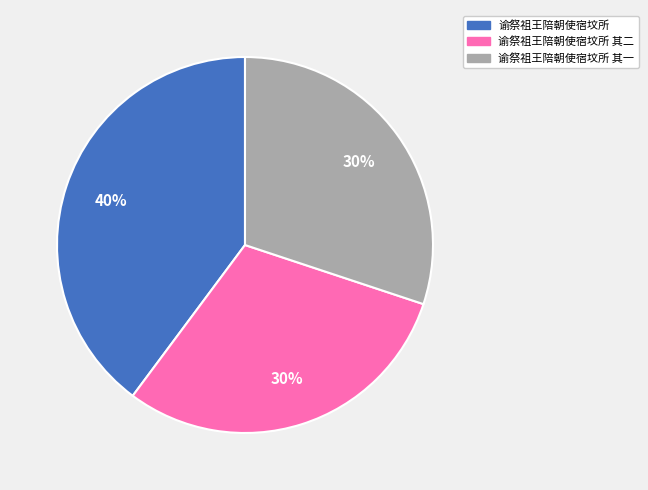

Between 谕祭祖王陪朝使宿坟所 其一 and 谕祭祖王陪朝使宿坟所, which is larger?

谕祭祖王陪朝使宿坟所